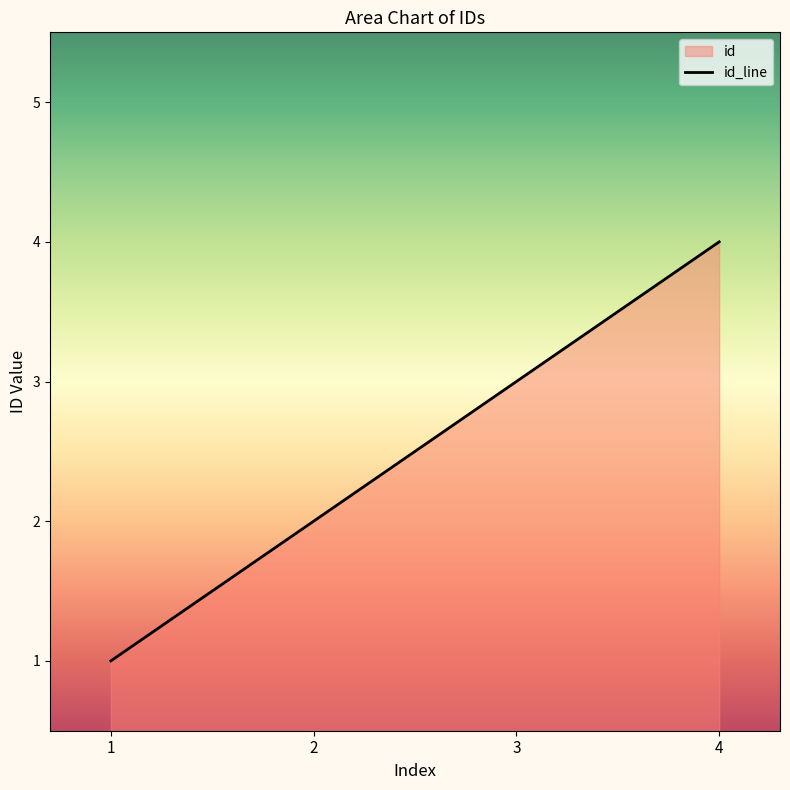

Reading right to left, extract all data points from this chart.

4=4	3=3	2=2	1=1